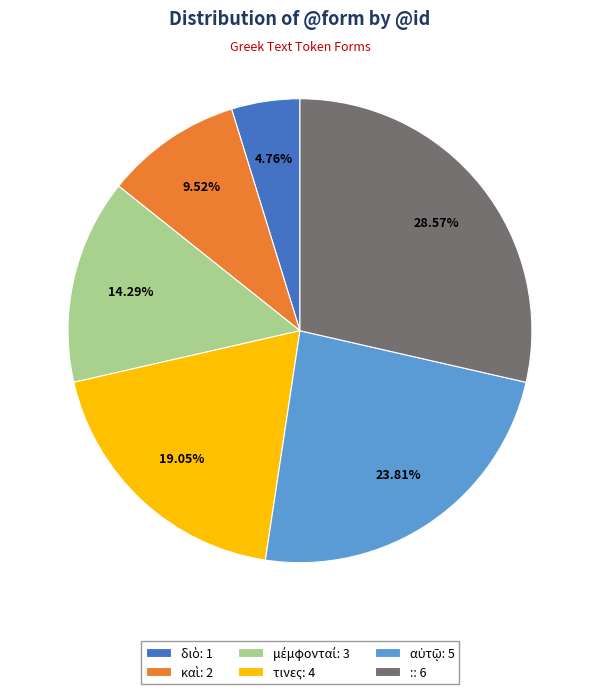

Does any single category account for the majority?

No